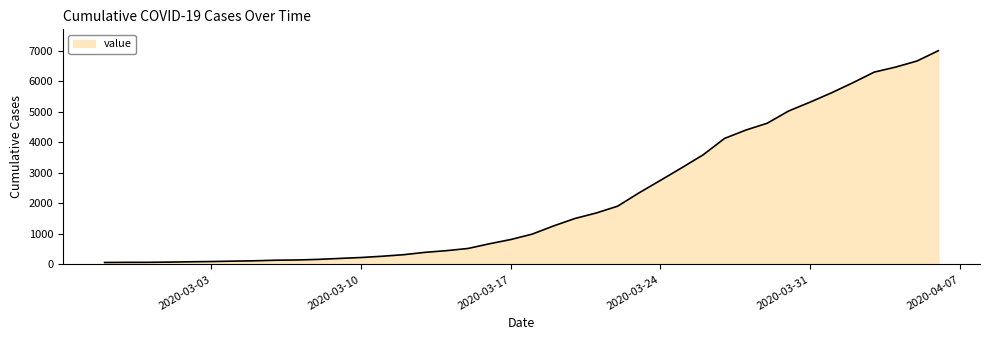

What is the difference between the maximum and minimum values?

6939